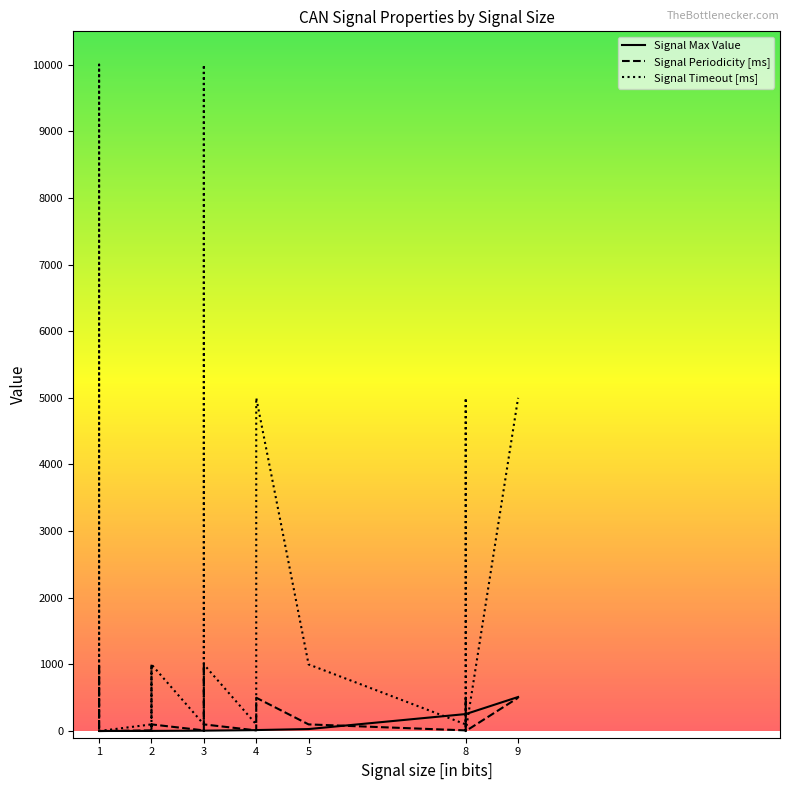

Reading right to left, what are all the values shown in this chart?

Signal Max Value: 1	255	1	1	6	6	6	2	2	2	2	6	2	7	6	7	30	2	5	1	255	15	511	1	255	7	1	15	1	1	2	6	7	3	6	15	255	2	14
Signal Periodicity [ms]: 0	0	0	0	100	100	100	100	100	100	100	100	100	100	100	100	100	100	1000	1000	500	500	500	500	500	500	20	20	20	20	20	10	100	10	10	10	10	10	10
Signal Timeout [ms]: 0	0	0	0	1000	1000	1000	1000	1000	1000	1000	1000	1000	1000	1000	1000	1000	1000	10000	10000	5000	5000	5000	5000	5000	5000	200	200	200	200	200	100	1000	100	100	100	100	100	100